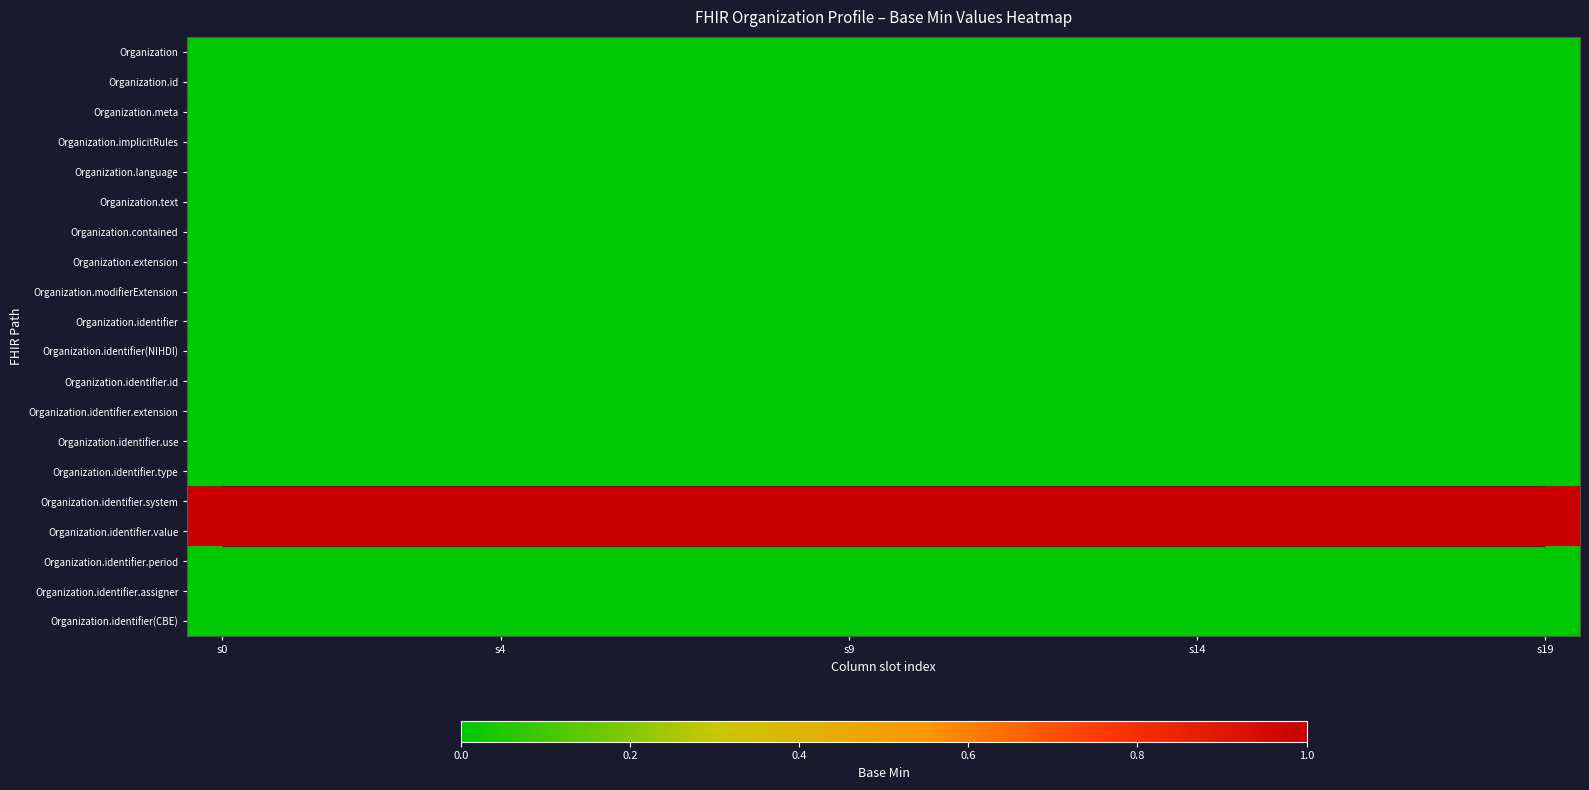

List the series in order of their peak value, highest first.

Organization.identifier.system, Organization.identifier.value, Organization, Organization.id, Organization.meta, Organization.implicitRules, Organization.language, Organization.text, Organization.contained, Organization.extension, Organization.modifierExtension, Organization.identifier, Organization.identifier(NIHDI), Organization.identifier.id, Organization.identifier.extension, Organization.identifier.use, Organization.identifier.type, Organization.identifier.period, Organization.identifier.assigner, Organization.identifier(CBE)